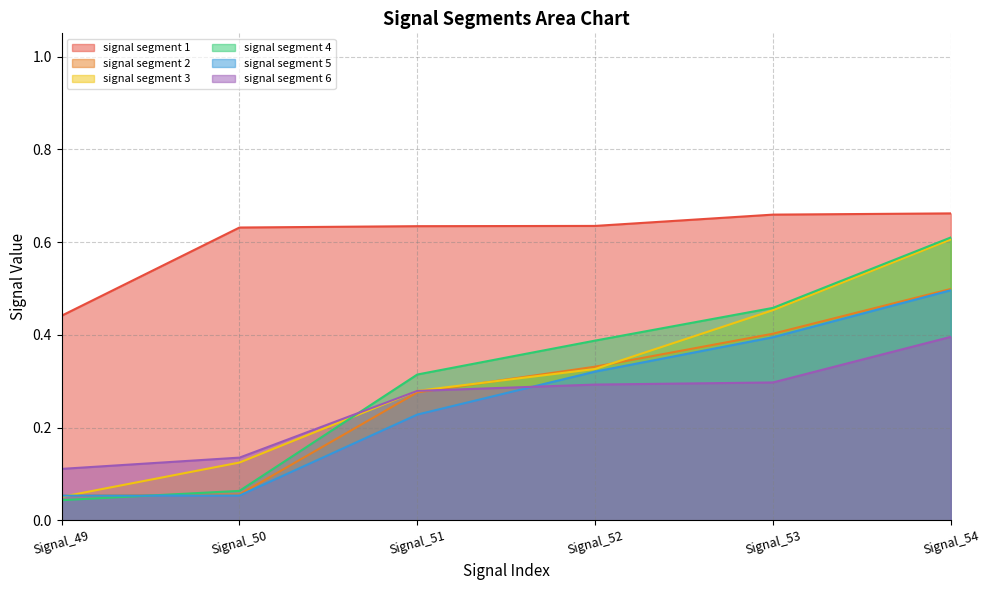

Count the signal segment 2 values in the range 0 to 1.

6